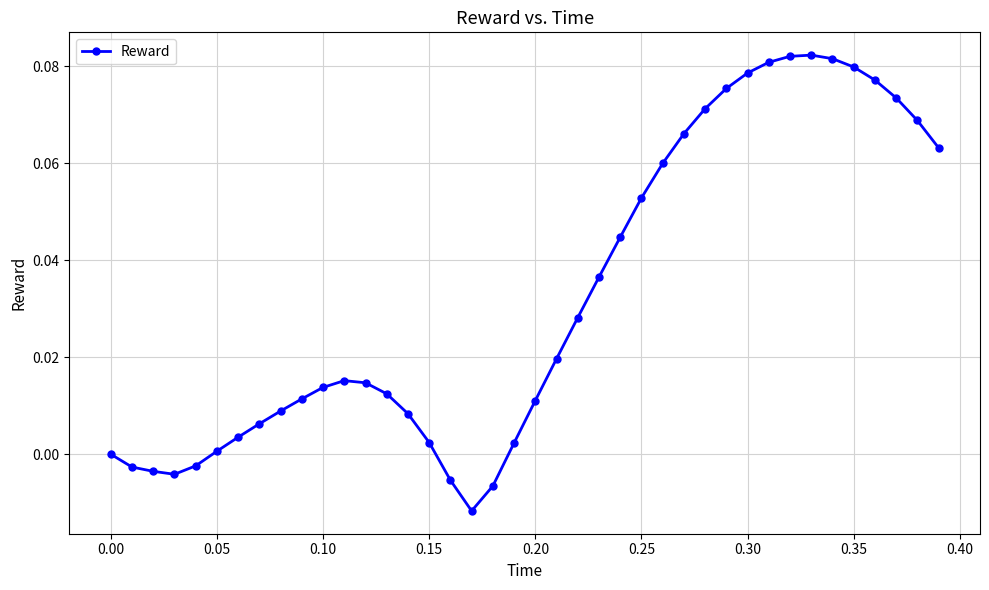

True or false: there are more than 1 points higher than both neighbors.

True